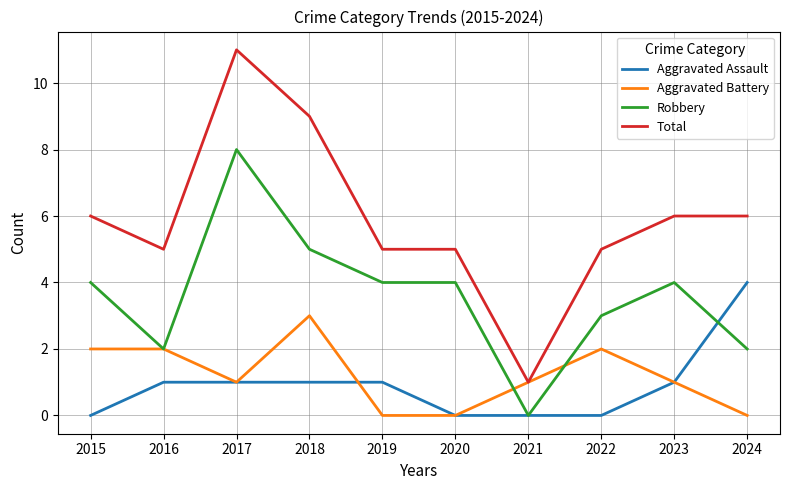

Rank the series at 2019 from highest to lowest value.

Total, Robbery, Aggravated Assault, Aggravated Battery